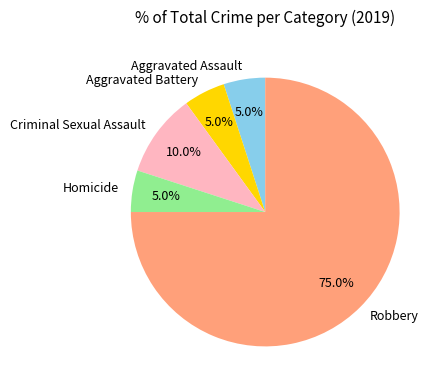

Count the number of slices in the pie.

5